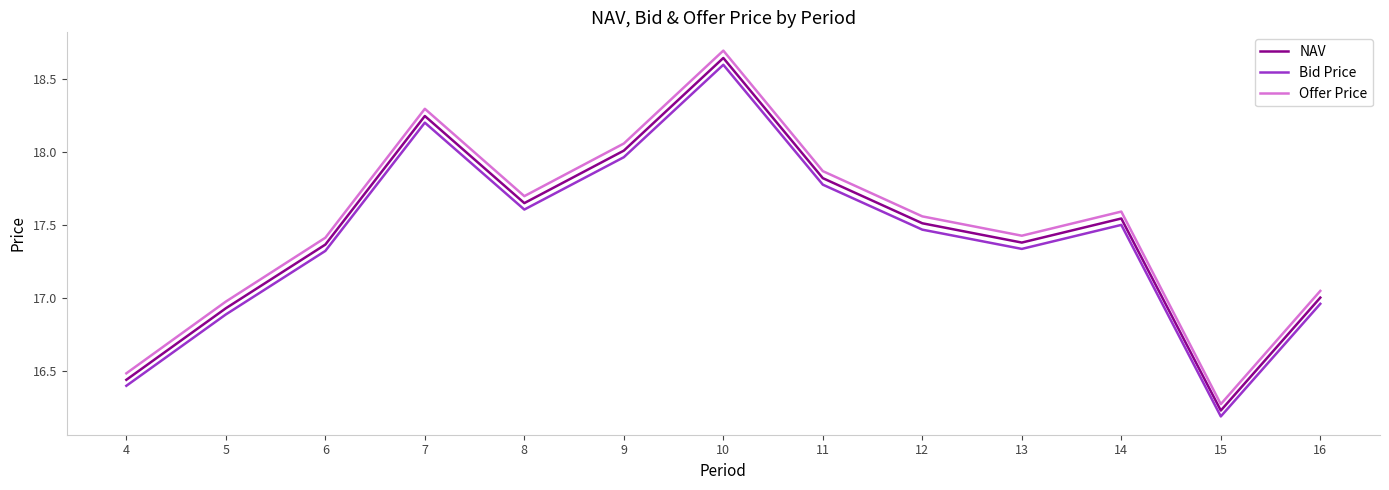

Does the chart display data point markers on the line(s)?

No